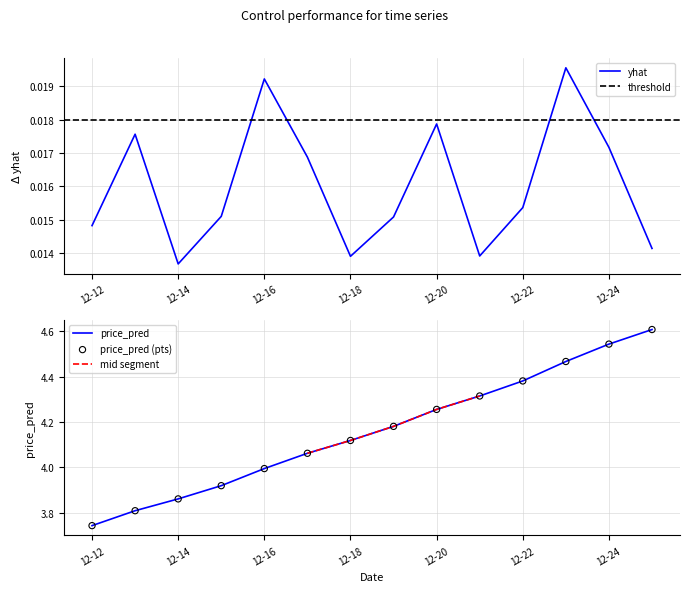

Which series has the widest spread of Y values?

price_pred